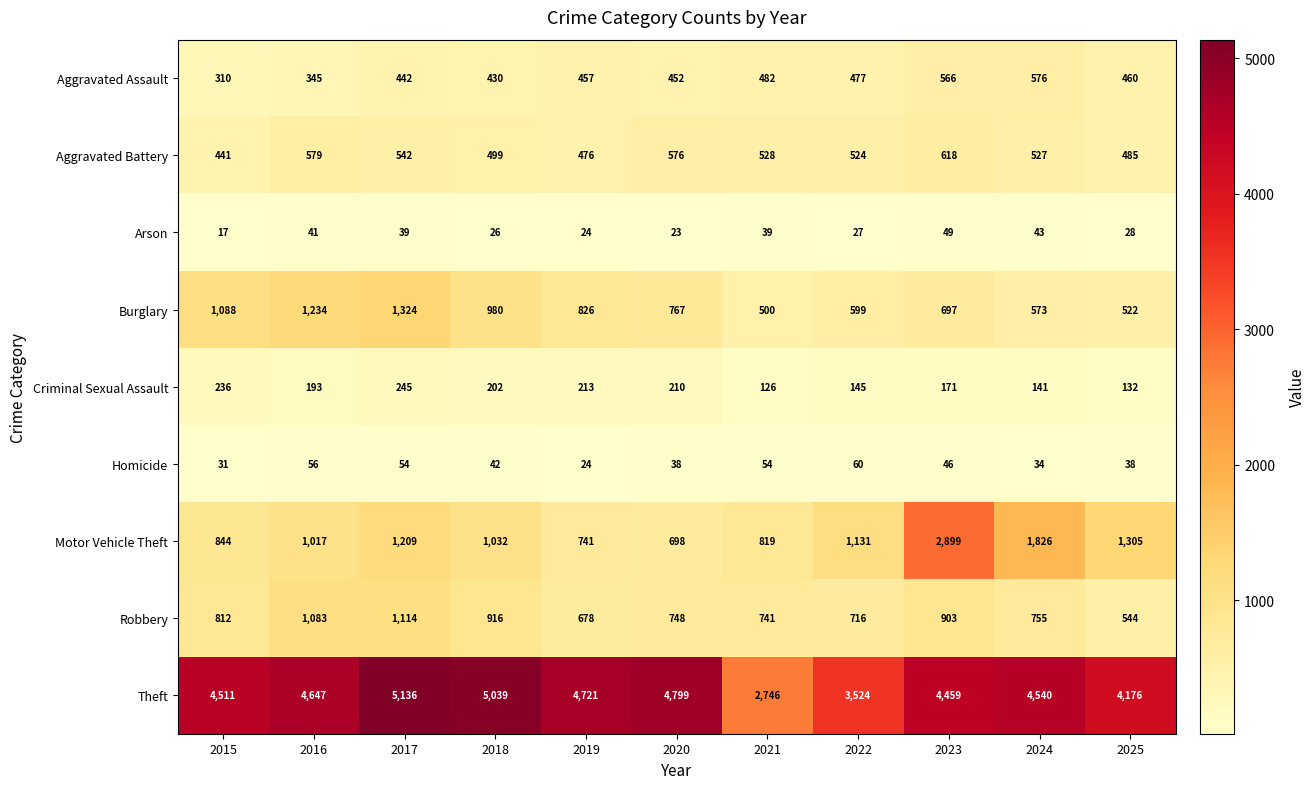

What is the total value across all series at 2022?

7203